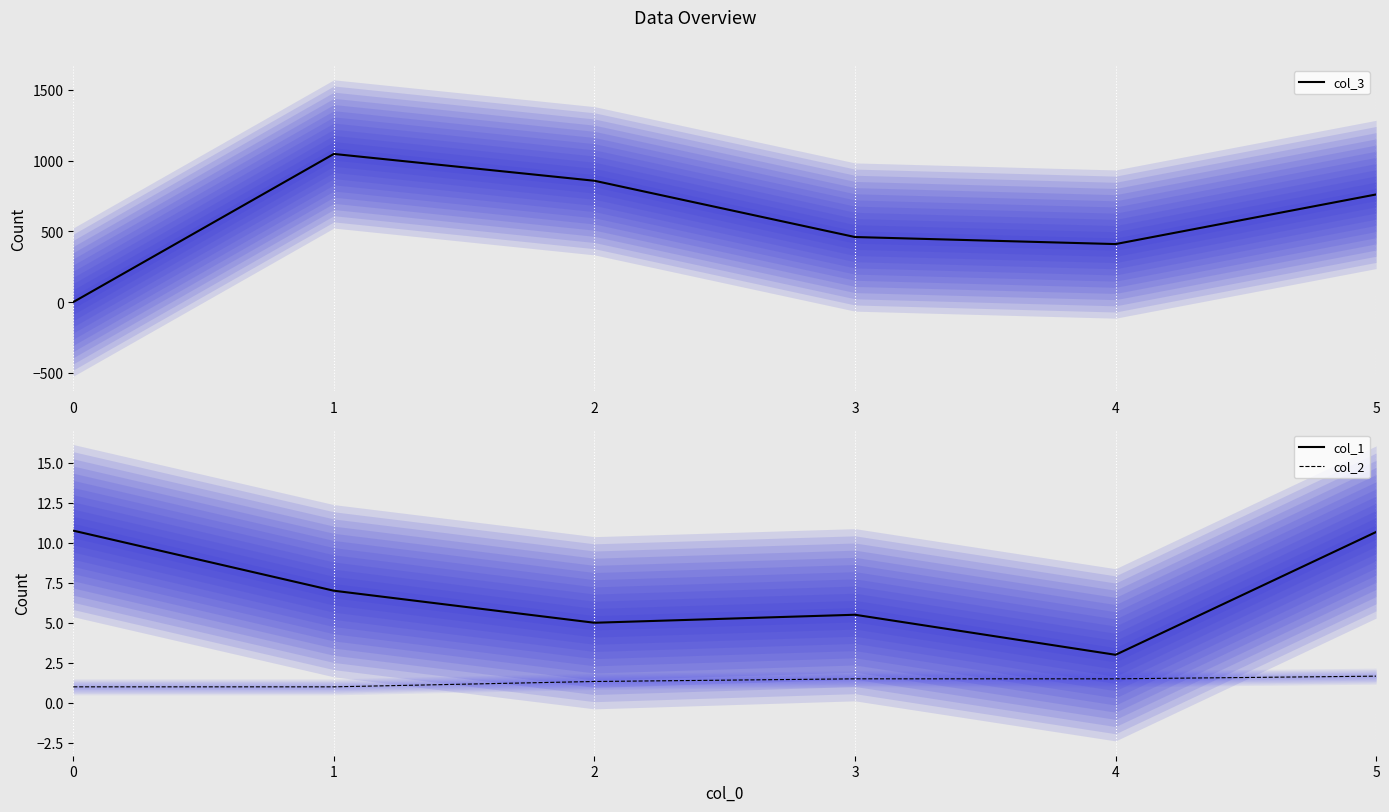

Where is col_1 nearest to the value 6?

3